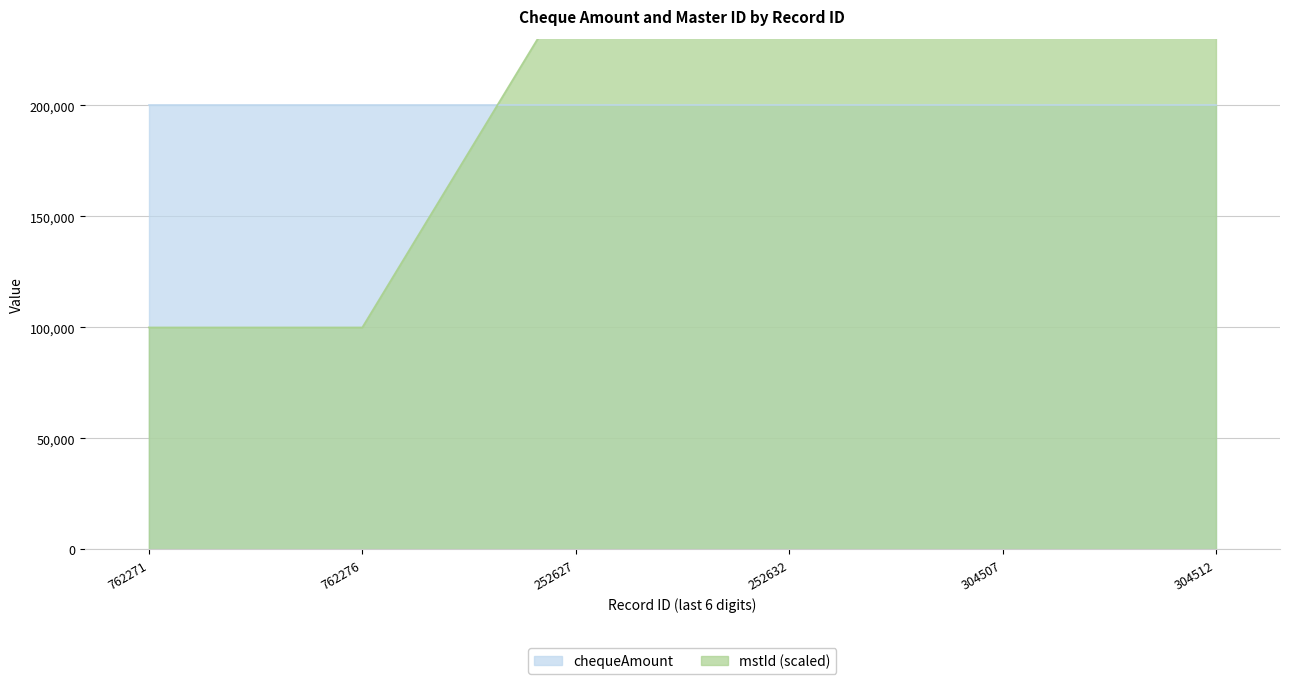

Where is the data nearest to the value 179999?

252627